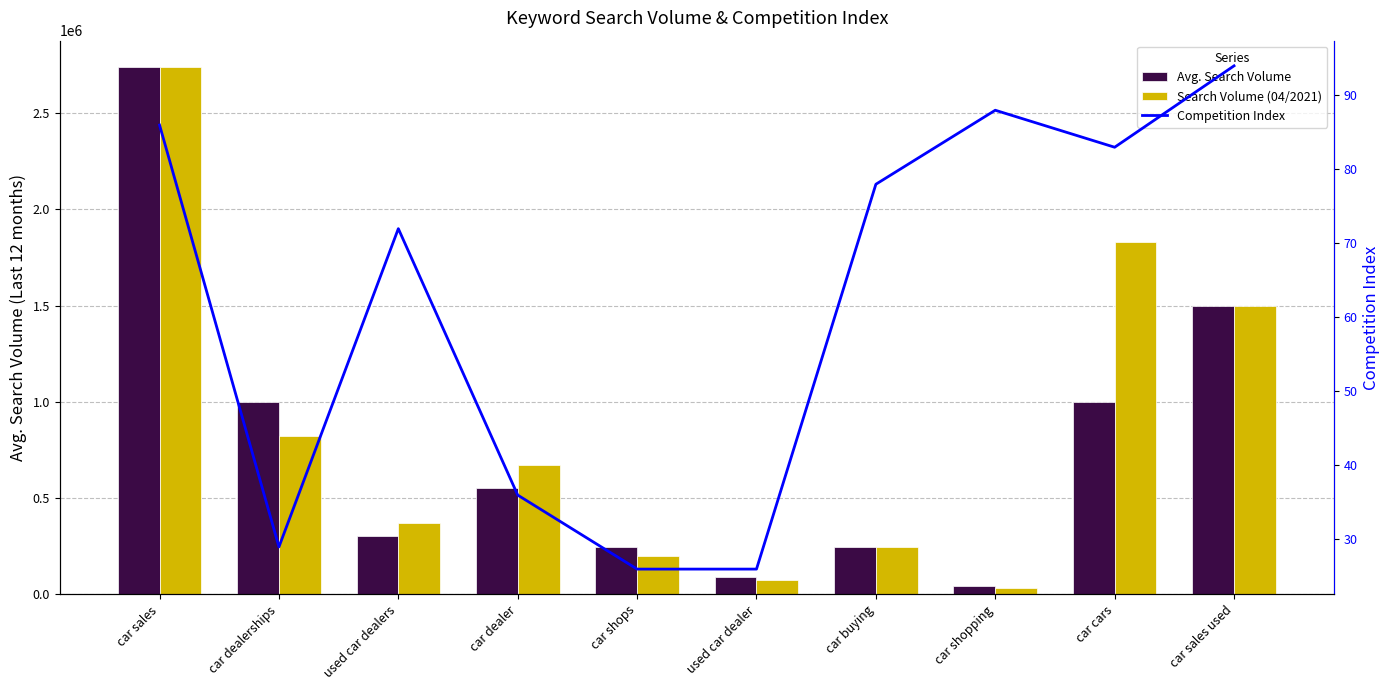

At which label is Competition Index closest to 60?

used car dealers